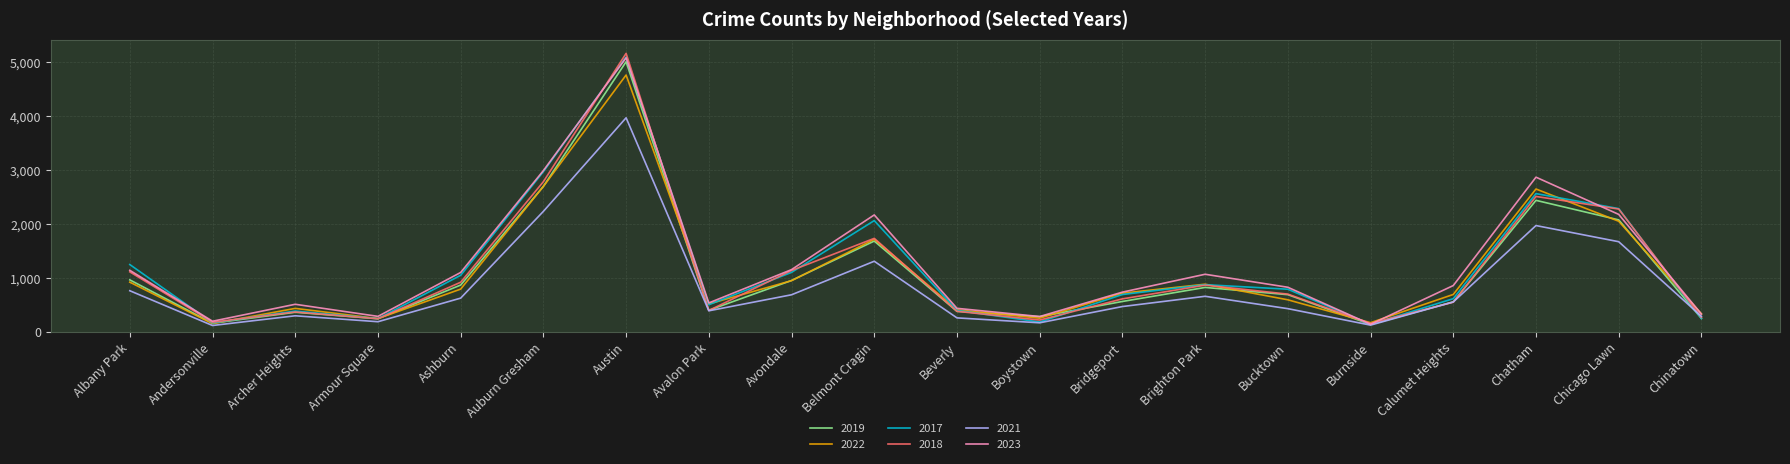

Is this an area chart (filled region under the line)?

No